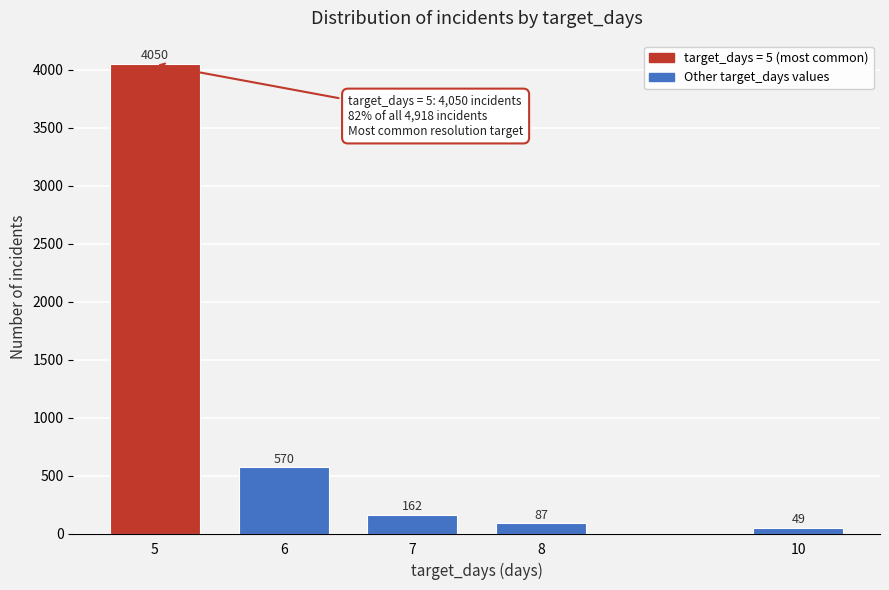

Reading left to right, list all the values displayed in this chart.

4050	570	162	87	49